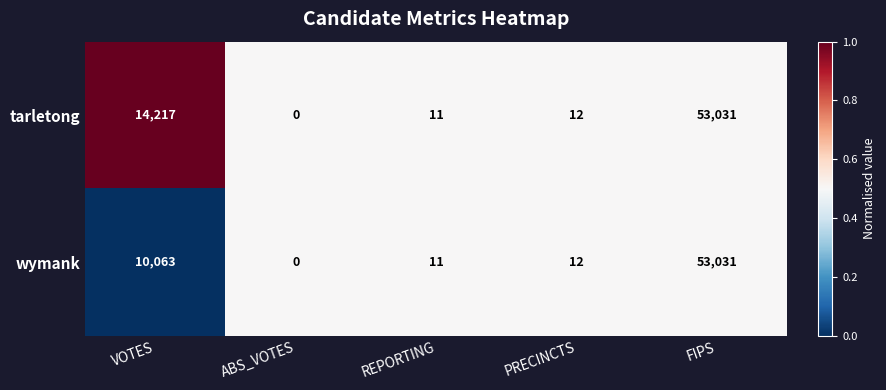

List the series in order of their overall mean, lowest first.

wymank, tarletong